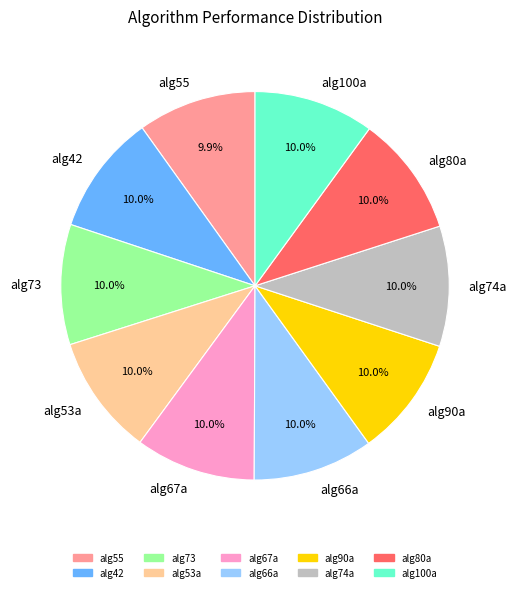

Does alg42 represent more than half of the total?

No